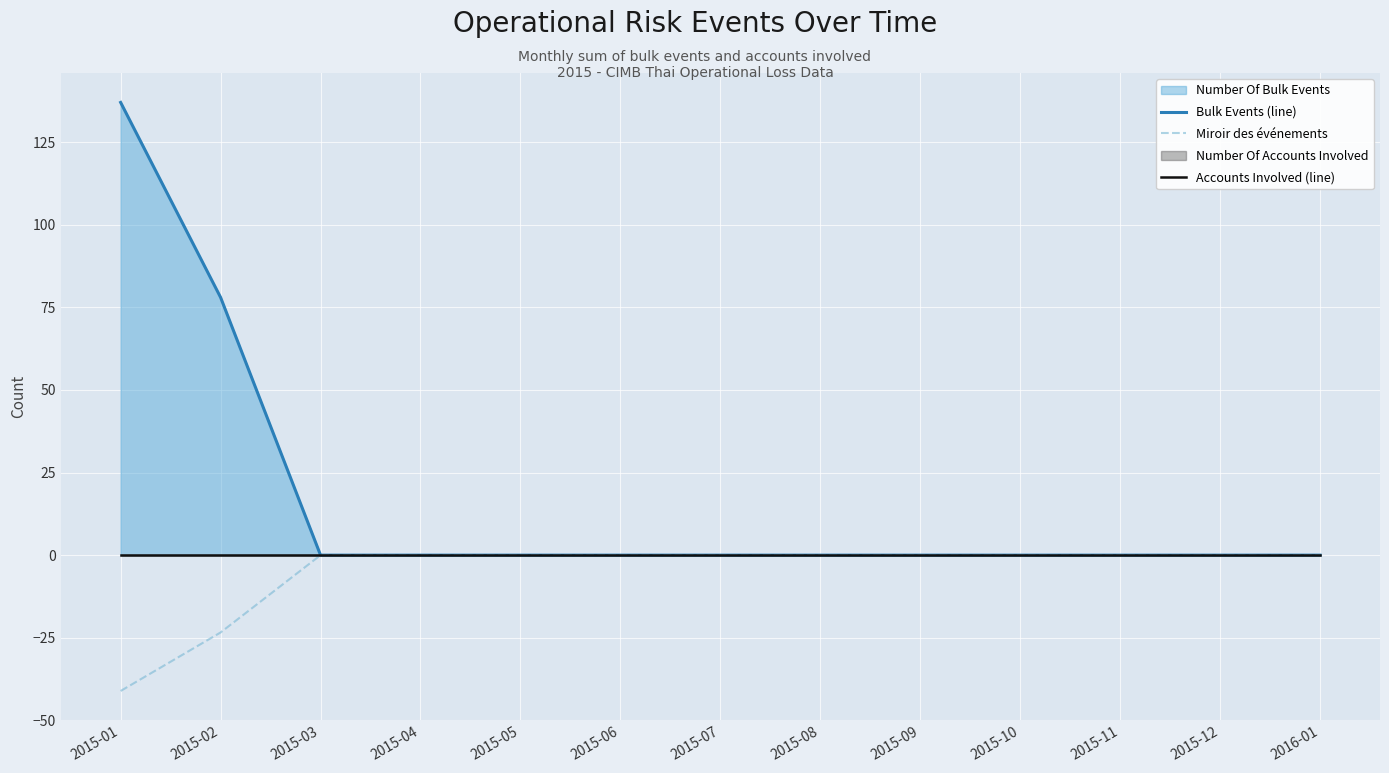

Reading left to right, transcribe all the data shown in this chart.

Bulk Events (line): 137.0	78.0	0.0	0.0	0.0	0.0	0.0	0.0	0.0	0.0	0.0	0.0	0.0
Miroir des événements: -41.1	-23.4	0.0	0.0	0.0	0.0	0.0	0.0	0.0	0.0	0.0	0.0	0.0
Accounts Involved (line): 0.0	0.0	0.0	0.0	0.0	0.0	0.0	0.0	0.0	0.0	0.0	0.0	0.0